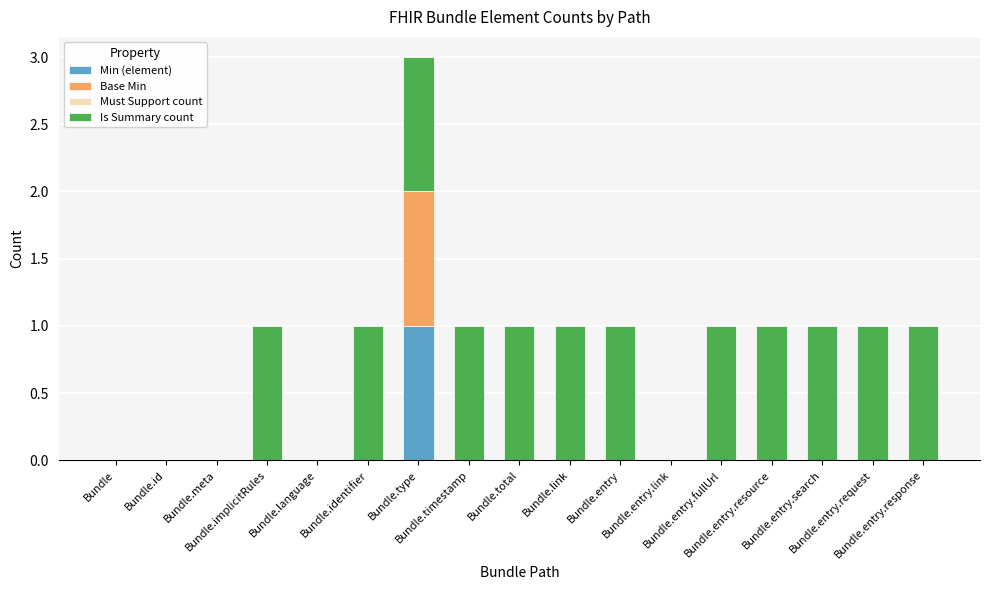

Which series has the largest total across all categories?

Is Summary count